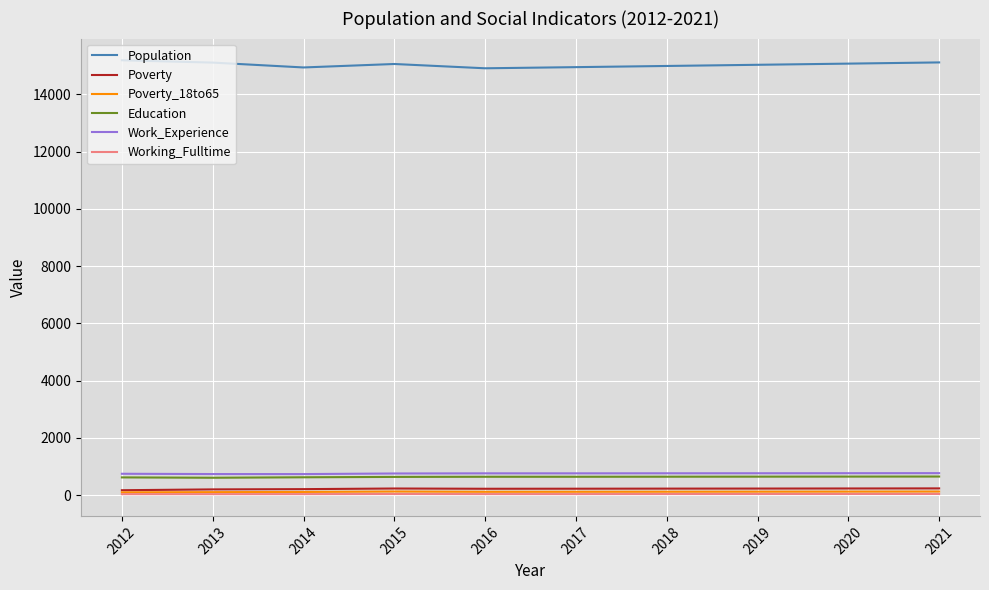

At which label does Poverty first exceed 230?

2015